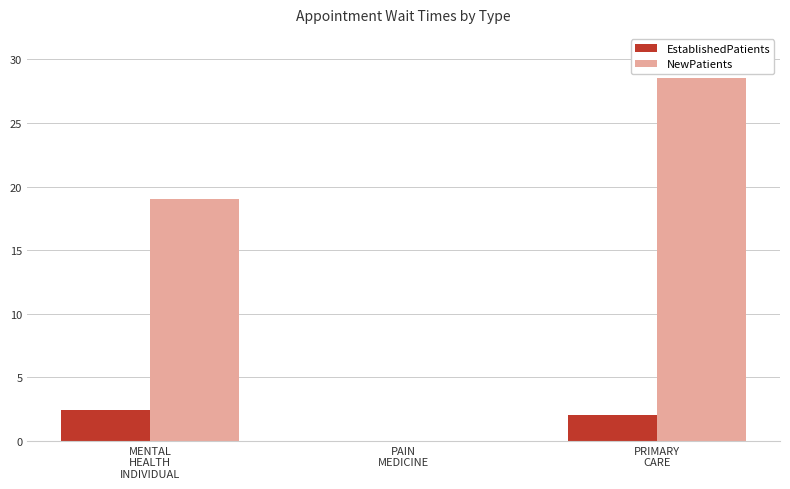

Reading left to right, what are all the values shown in this chart?

EstablishedPatients: MENTAL
HEALTH
INDIVIDUAL=2.4	PAIN
MEDICINE=0.0	PRIMARY
CARE=2.0
NewPatients: MENTAL
HEALTH
INDIVIDUAL=19.0	PAIN
MEDICINE=0.0	PRIMARY
CARE=28.5